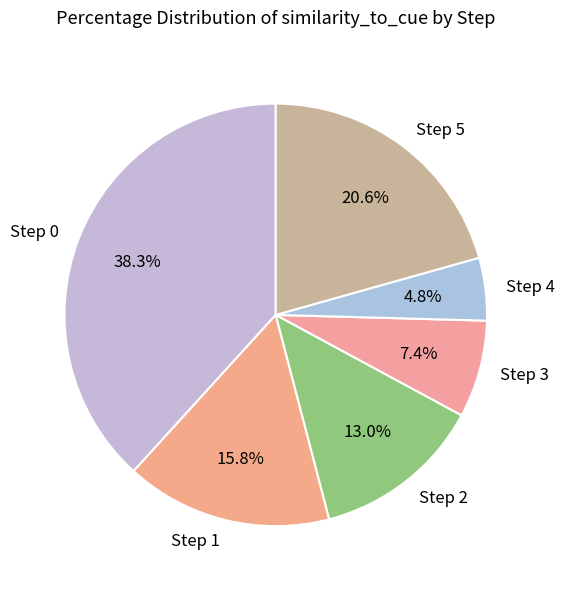

How many segments does this pie chart have?

6